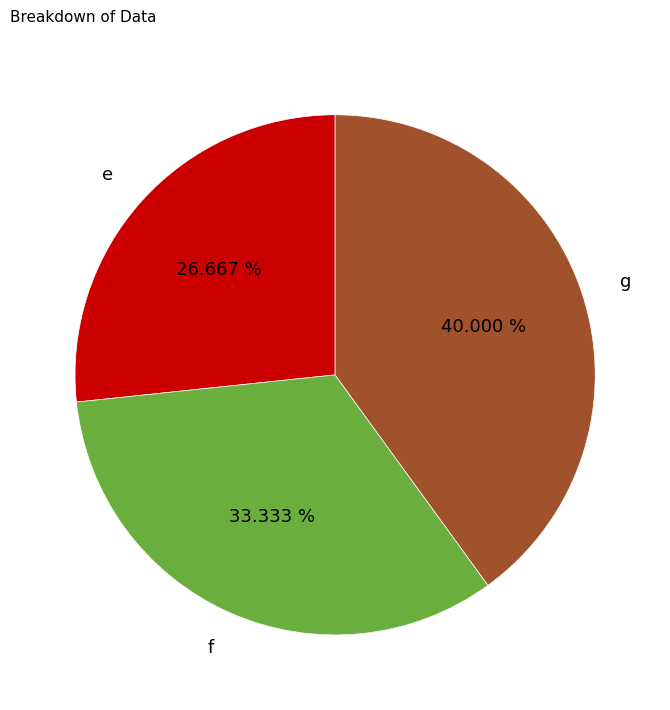

How many slices are in this pie chart?

3